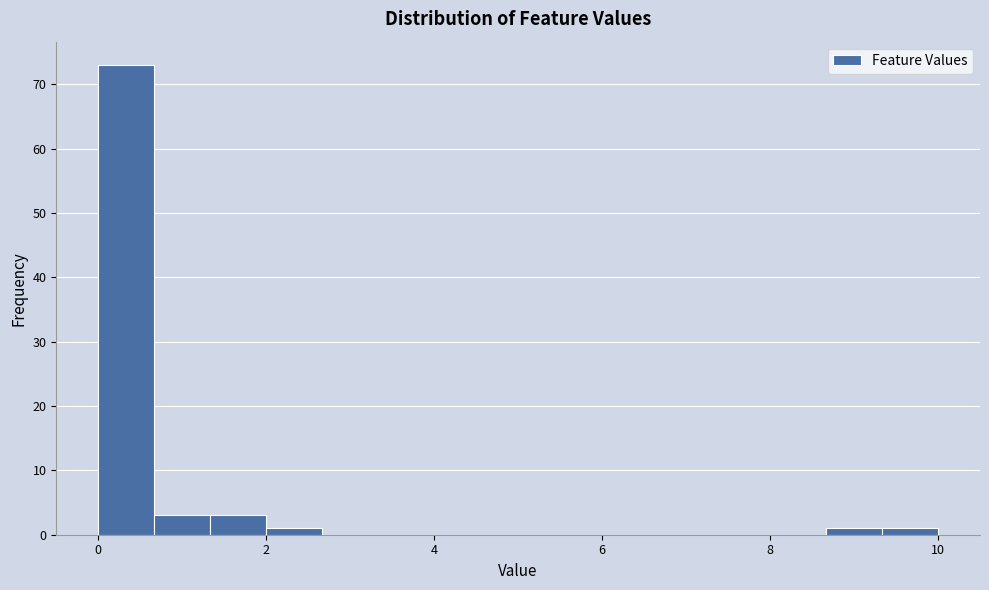

Around what value on the x-axis is the tallest bar? Give the approximate position of its centre, as read against the axis.

0.4